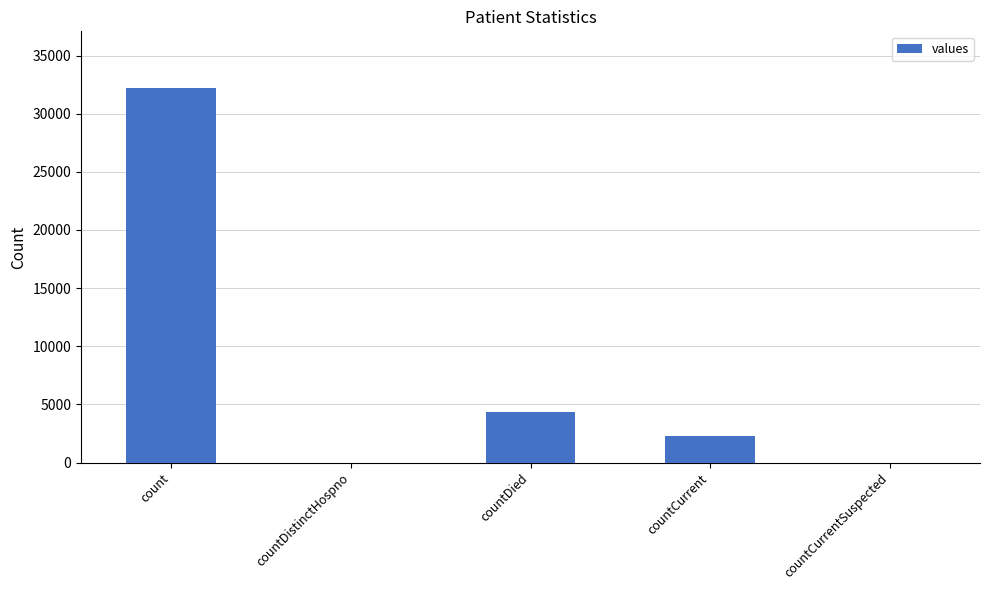

What is the average value?

7786